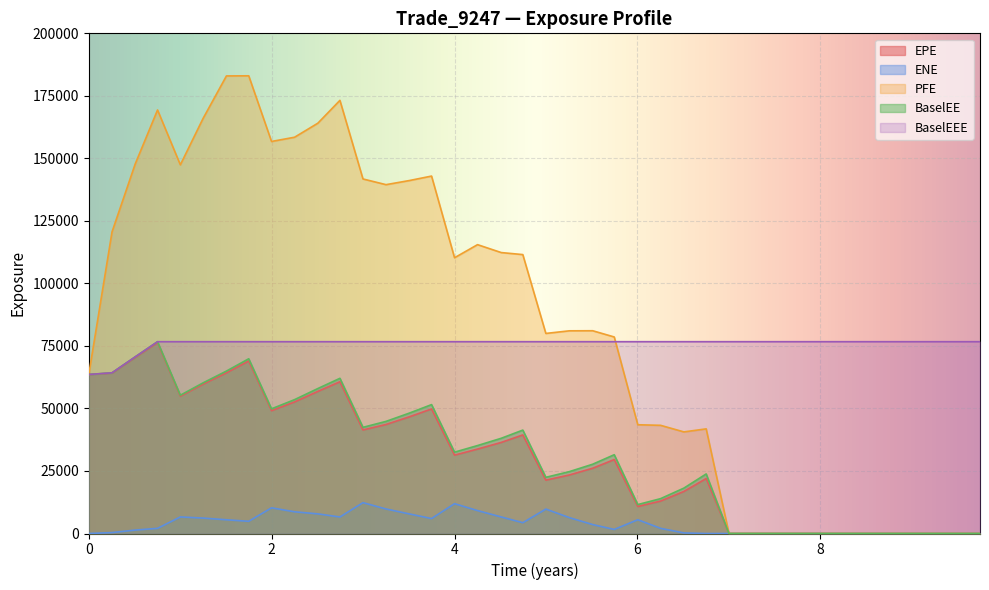

True or false: ENE and EPE cross at least once.

False